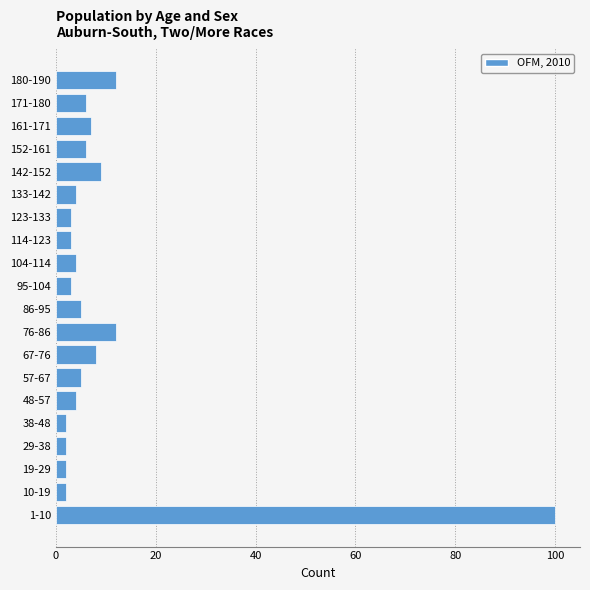

Reading bottom to top, extract all data points from this chart.

100	2	2	2	2	4	5	8	12	5	3	4	3	3	4	9	6	7	6	12